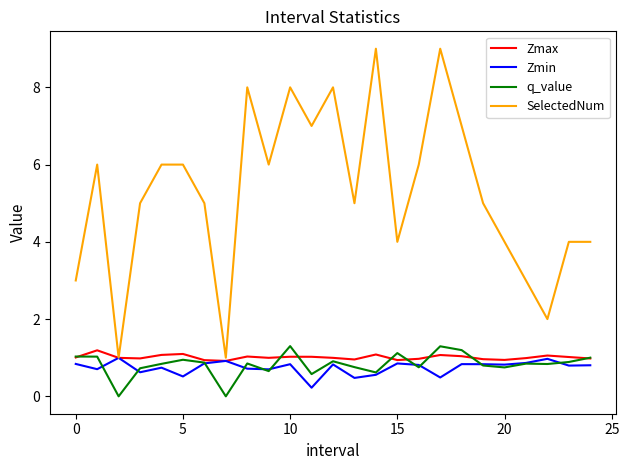

Which series has the largest range (max minus min)?

SelectedNum